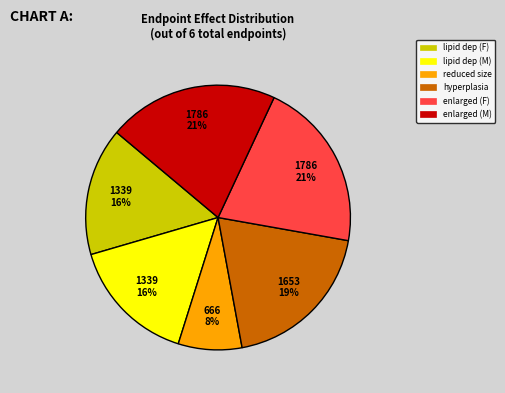

To the nearest percent, what is the difference between the largest and smallest slice percentages?

13%